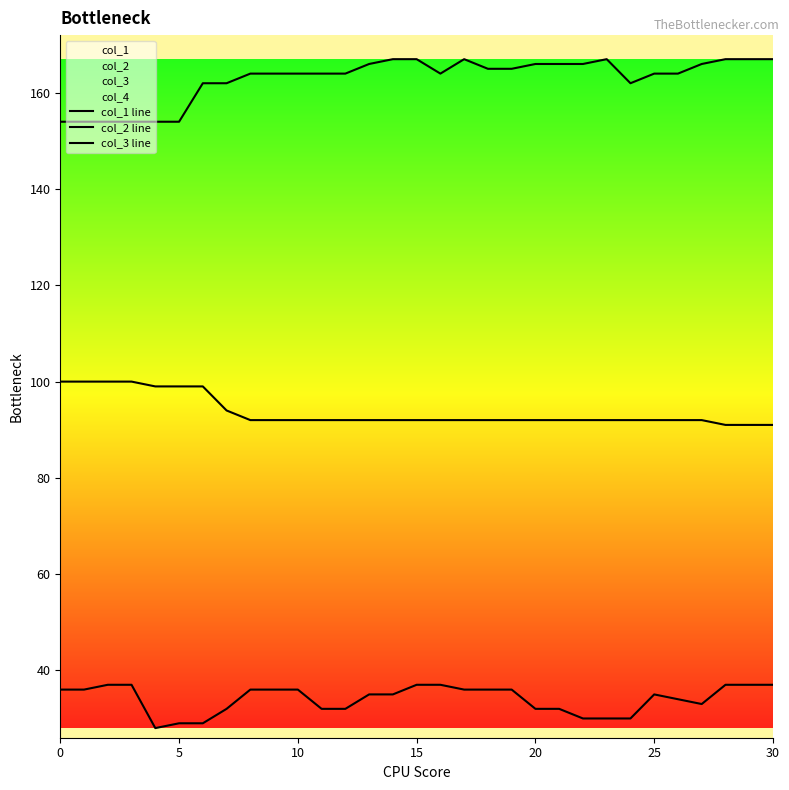

True or false: col_3 line has more than 1 points higher than both neighbors.

False